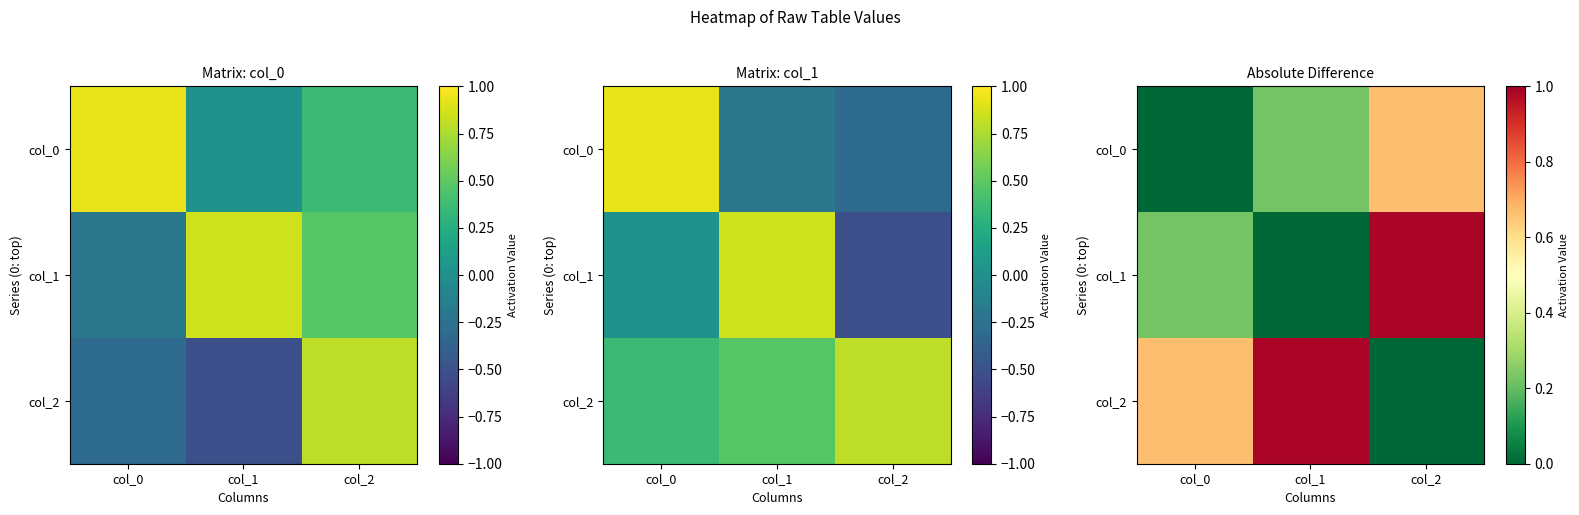

How many categories are shown in the chart?

3